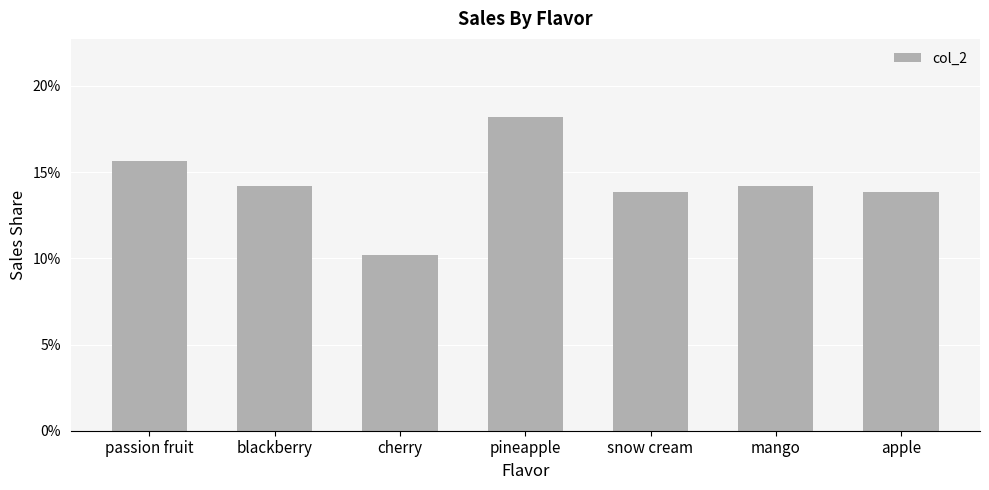

Are the bars horizontal?

No